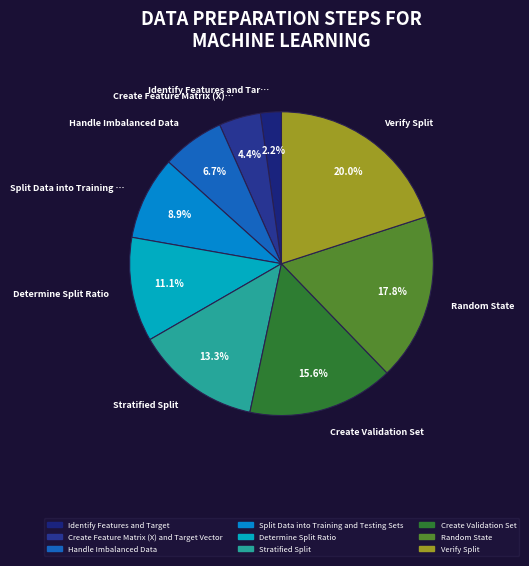

How many segments does this pie chart have?

9